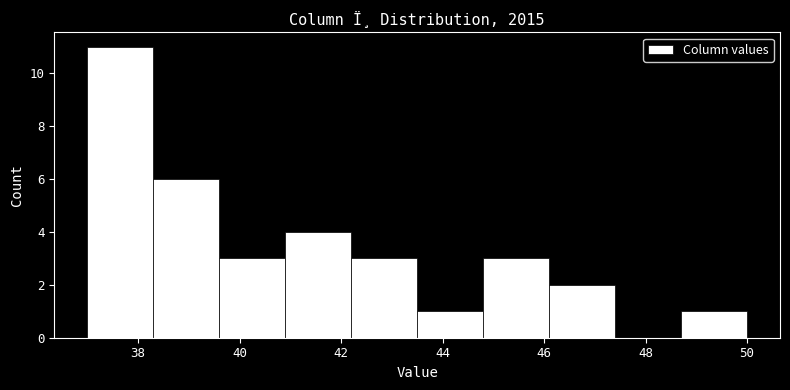

What is the height of the bar covering 44.8 to 46.1 on the x-axis? Neither the bar edges nor the heights are printed on the chart, so give them approximately, as read against the axes.

3